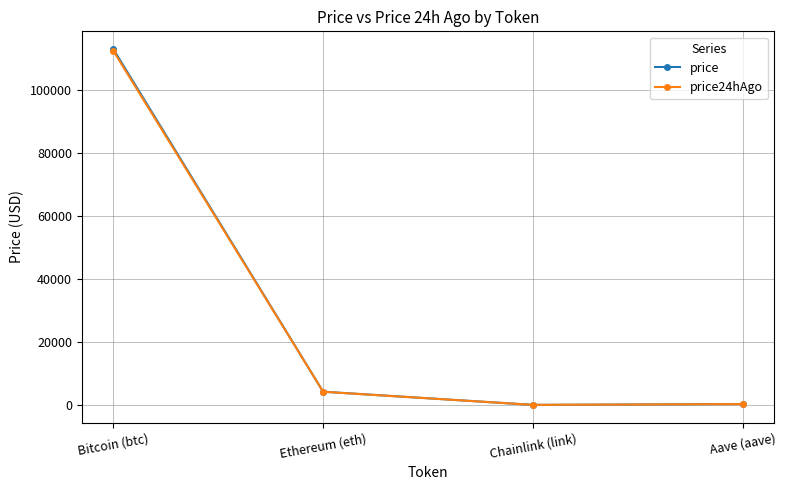

In price, how many points are lower than both neighbors (excluding endpoints)?

1